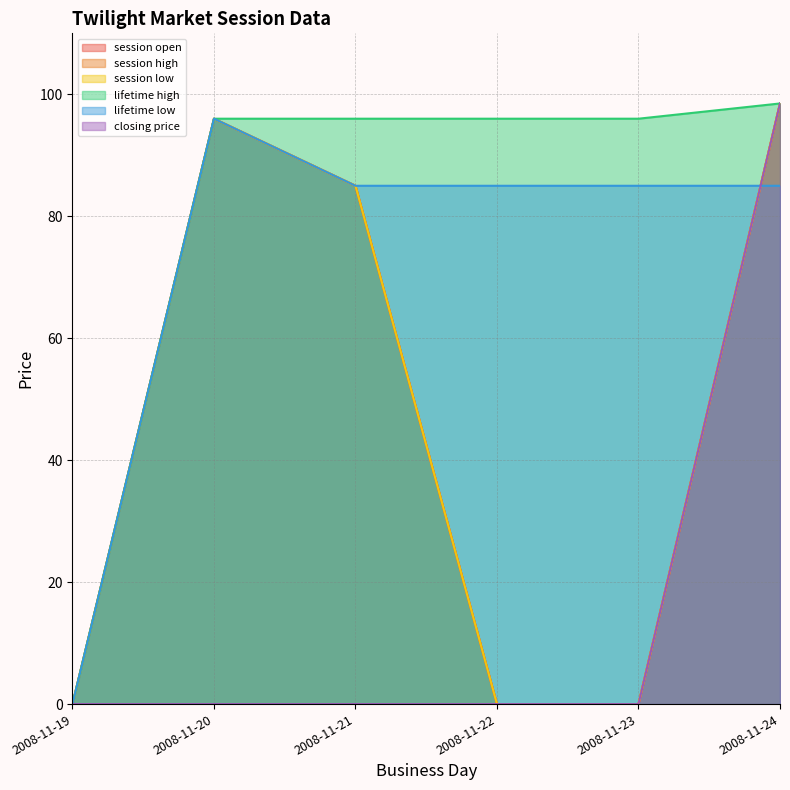

What is the total value across all series at 2008-11-20?

480.0